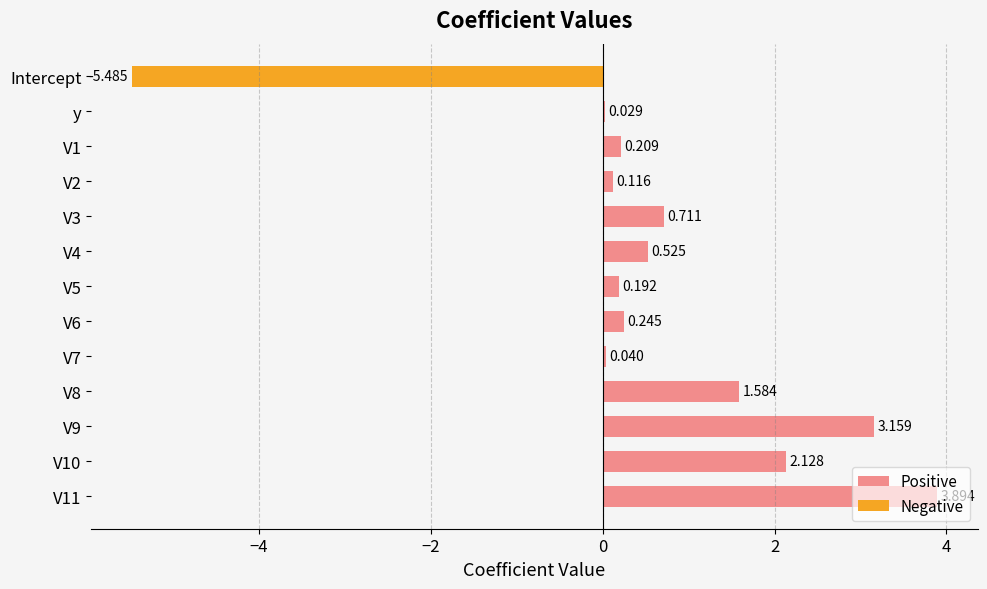

What is the maximum value for Positive?

3.9